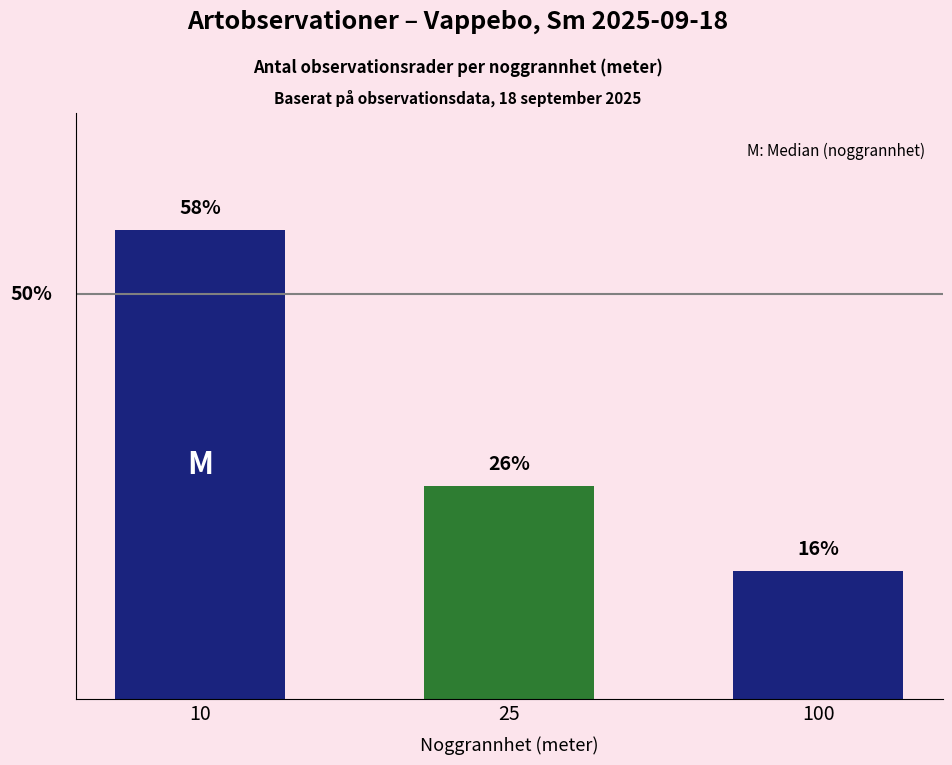

Reading left to right, transcribe all the data shown in this chart.

10=57.9	25=26.3	100=15.8